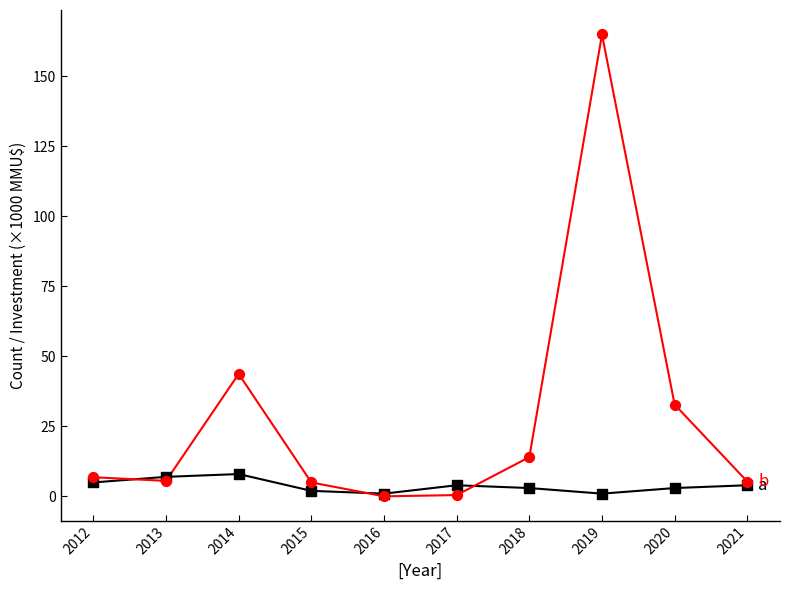

What is the spread (max minus min) of values at 2013?

1.4